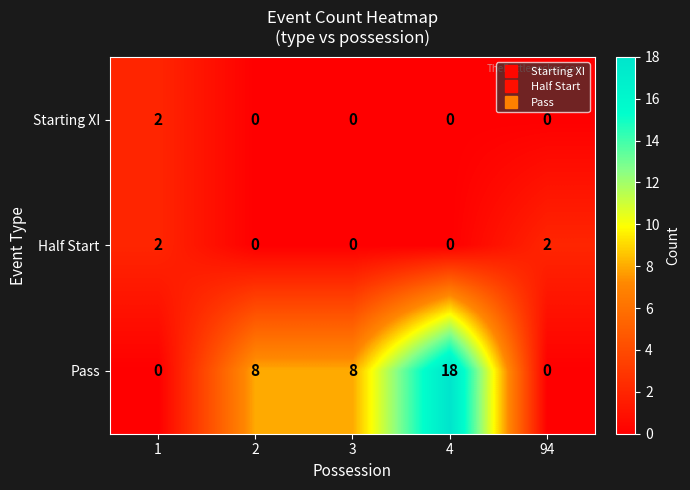

The value of Half Start at 2 is 0. True or false?

True